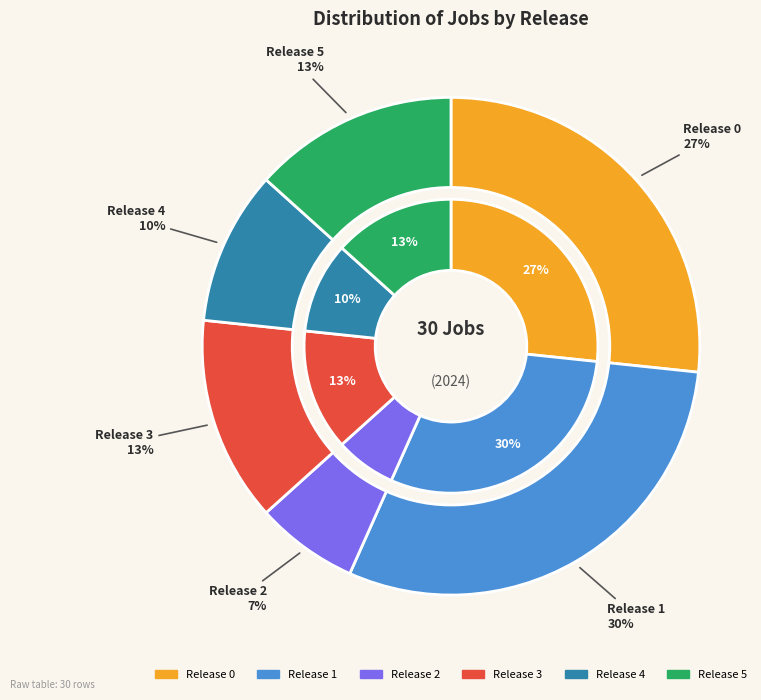

Do 5 and 2 together represent more than half of the pie?

No